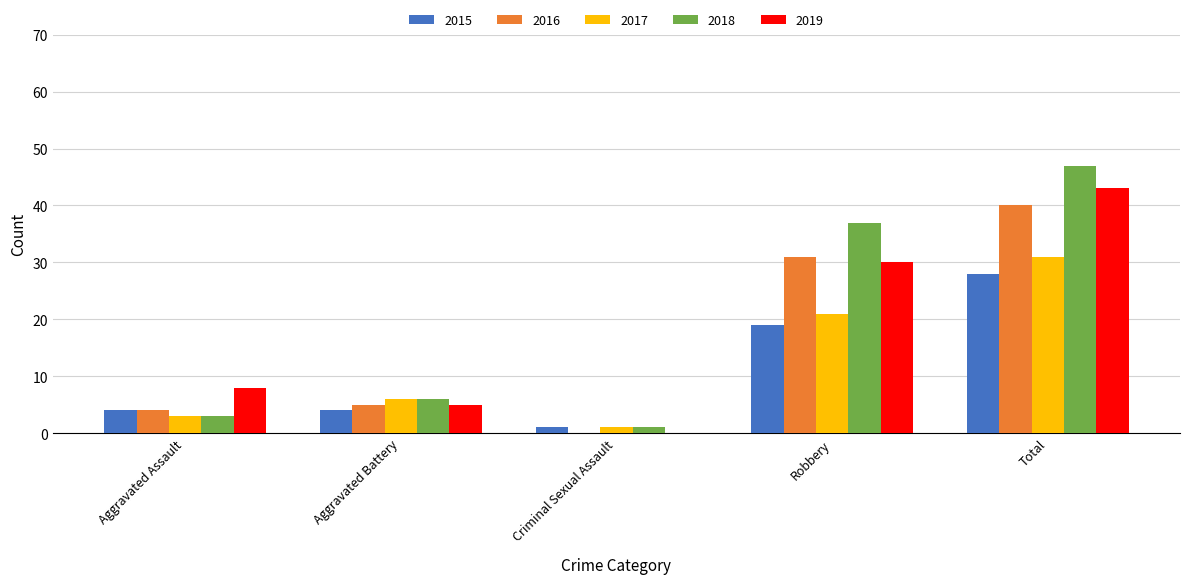

Which series has the largest range (max minus min)?

2018